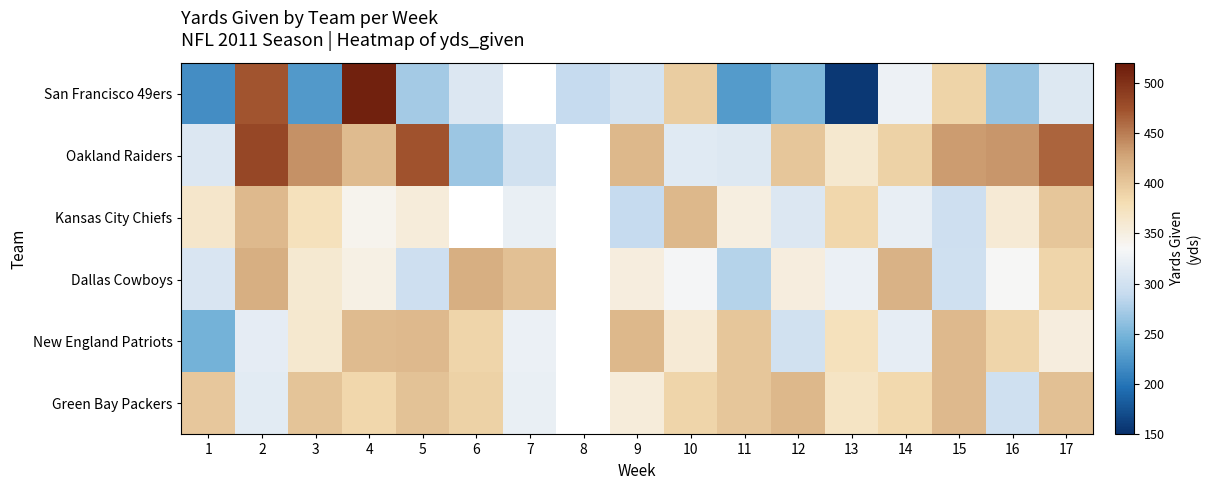

What is the difference between the highest and lowest values at 3?

211.0